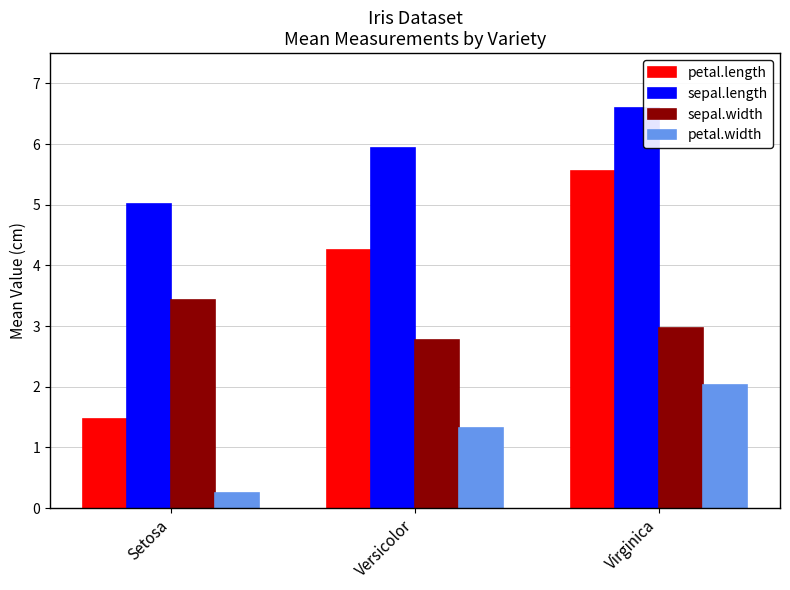

What are all the series names shown in the legend?

petal.length, sepal.length, sepal.width, petal.width